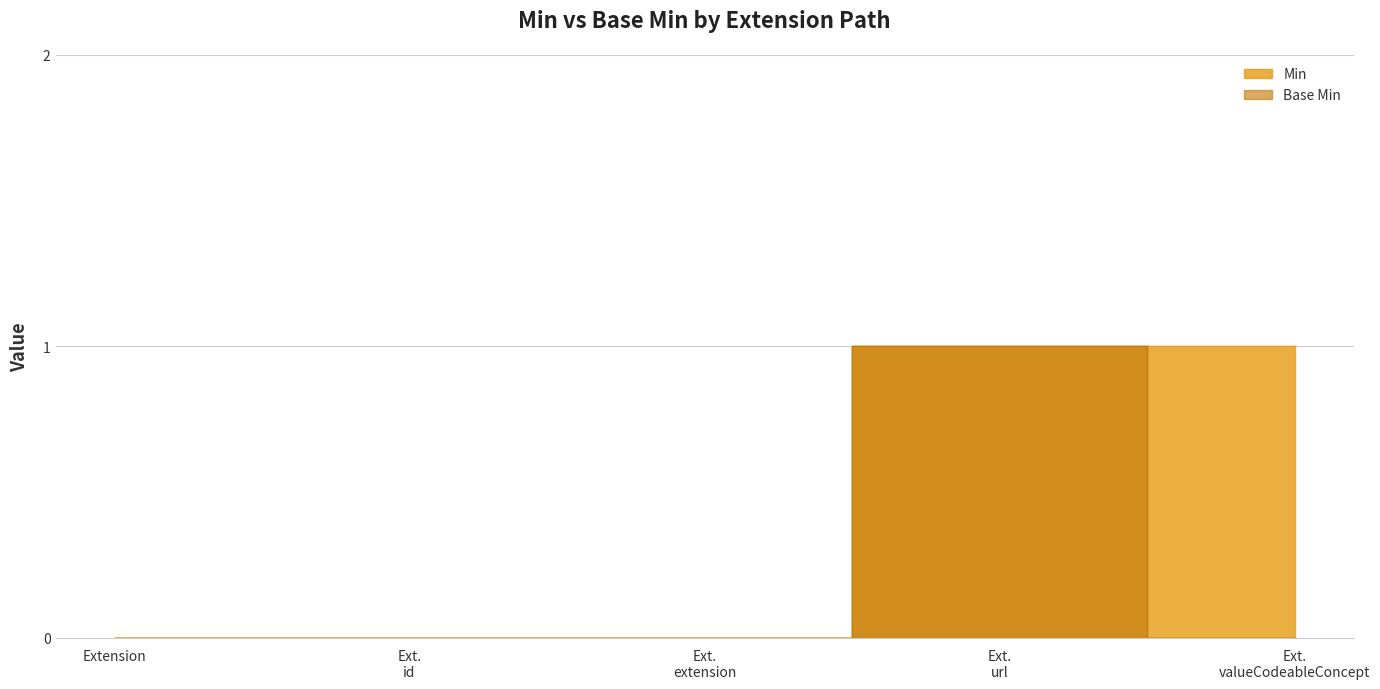

How many Base Min values are between 0 and 1?

5